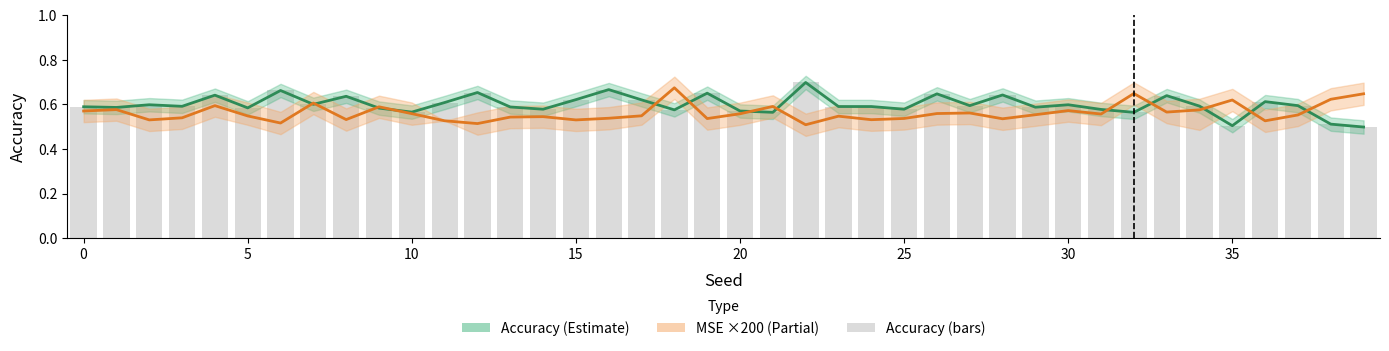

Which category has the lowest value in the mse (×200) series?

22